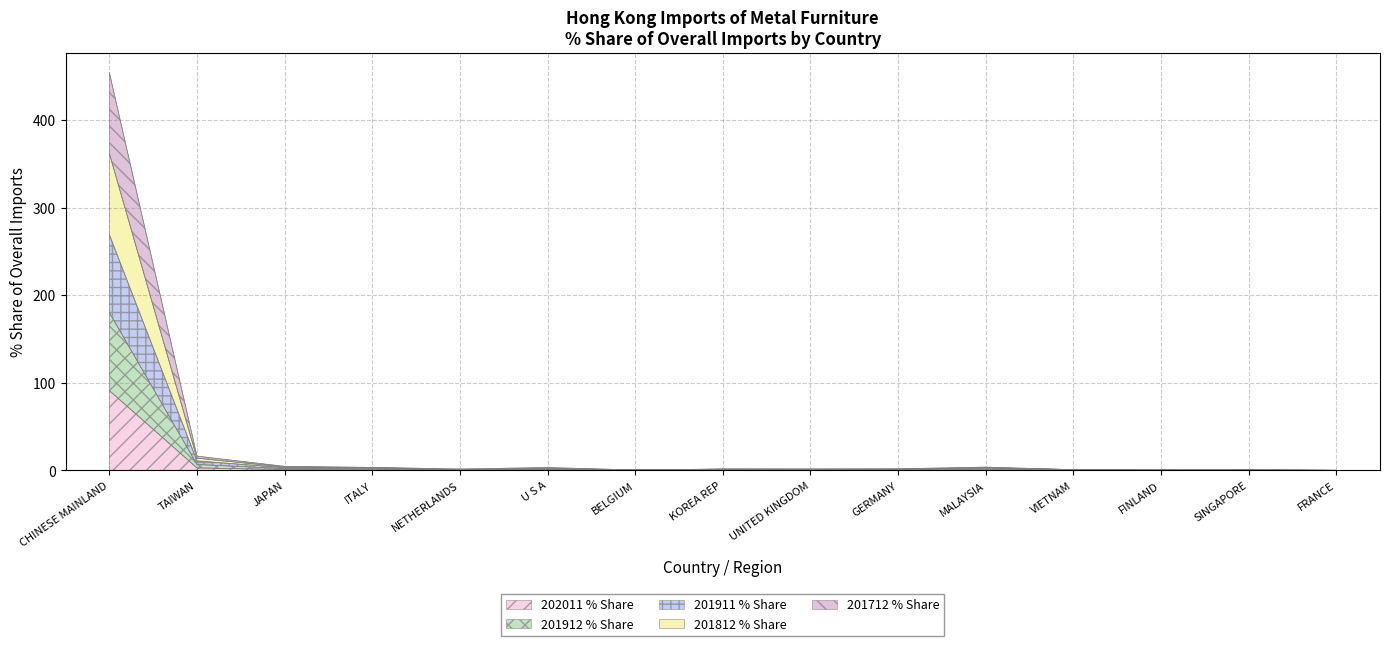

The value of 201712_% Share at FINLAND is 0.2. True or false?

False